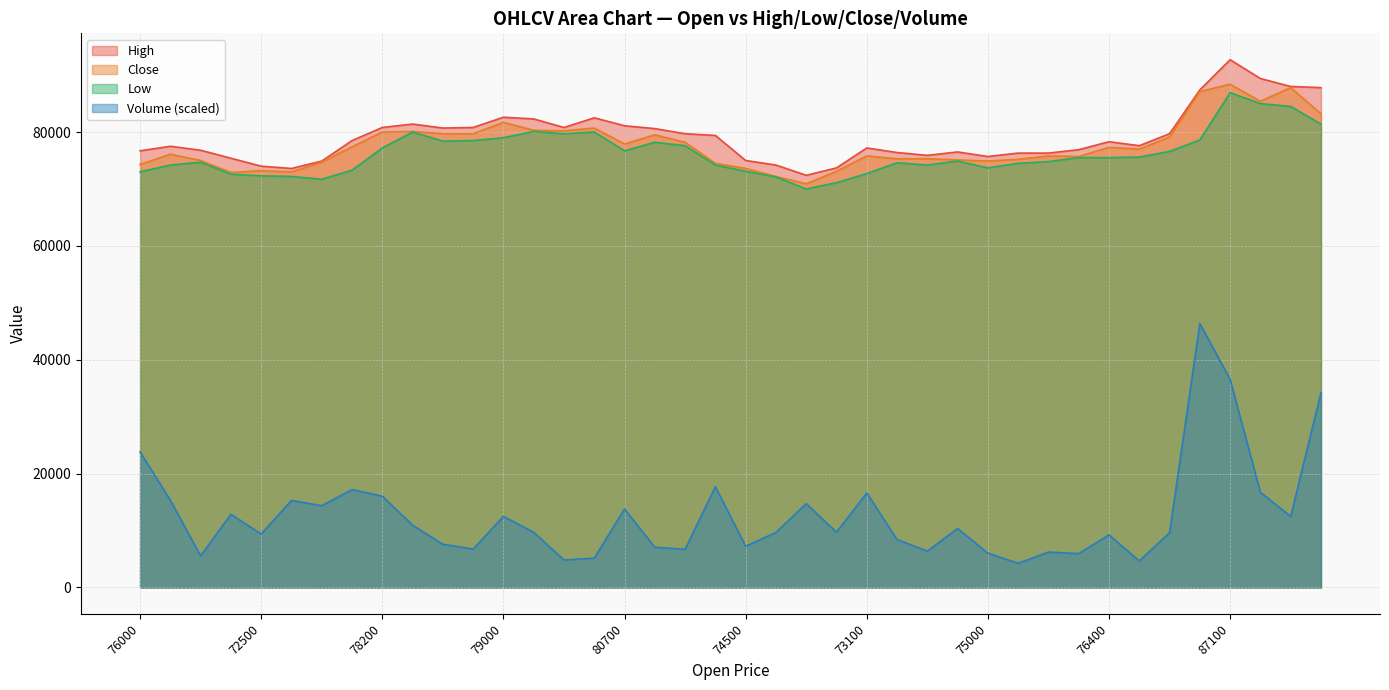

What is the difference between the highest and lowest values at 87800?

72677.0